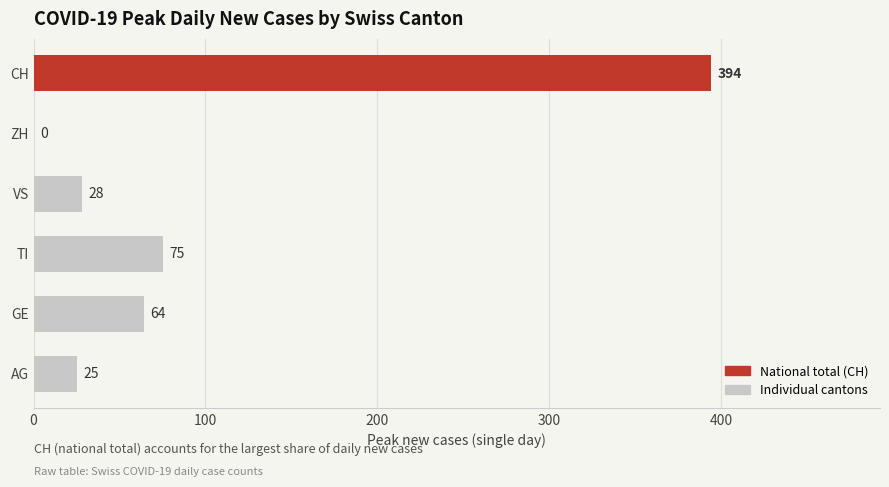

How many data points does each series have?

6